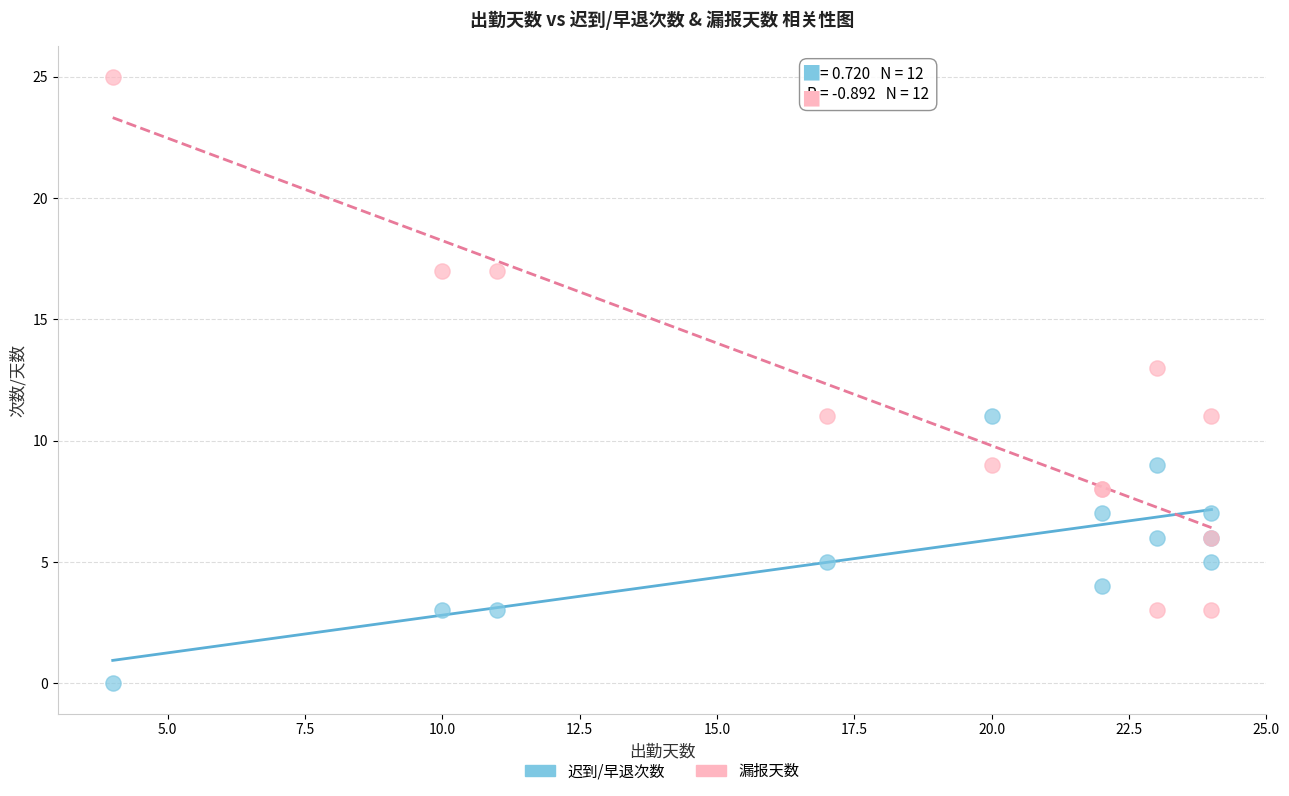

In the 漏报天数 series, what Y value is closest to 14?

13